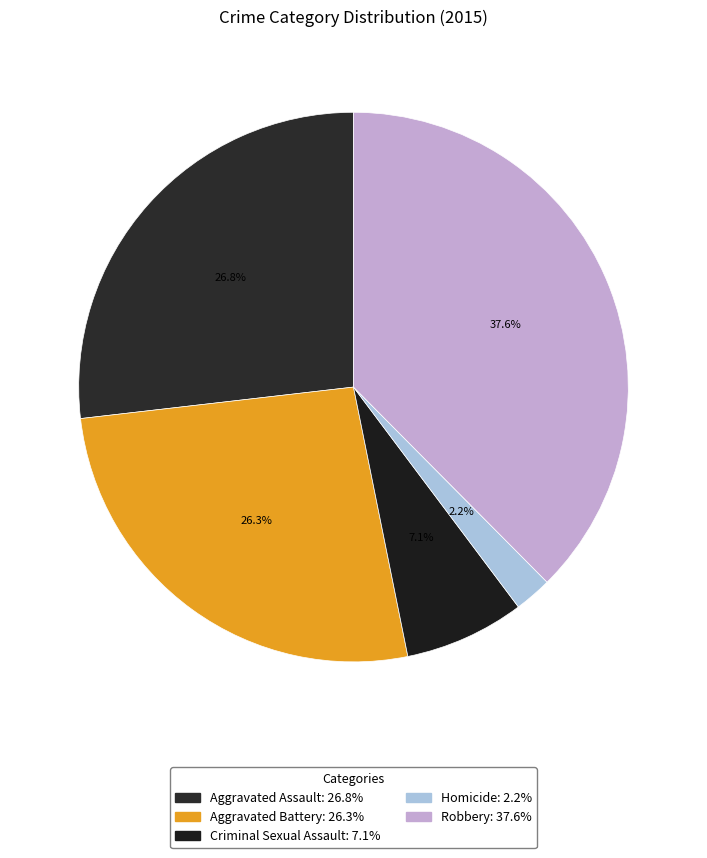

The Criminal Sexual Assault slice represents 14% of the pie. True or false?

False